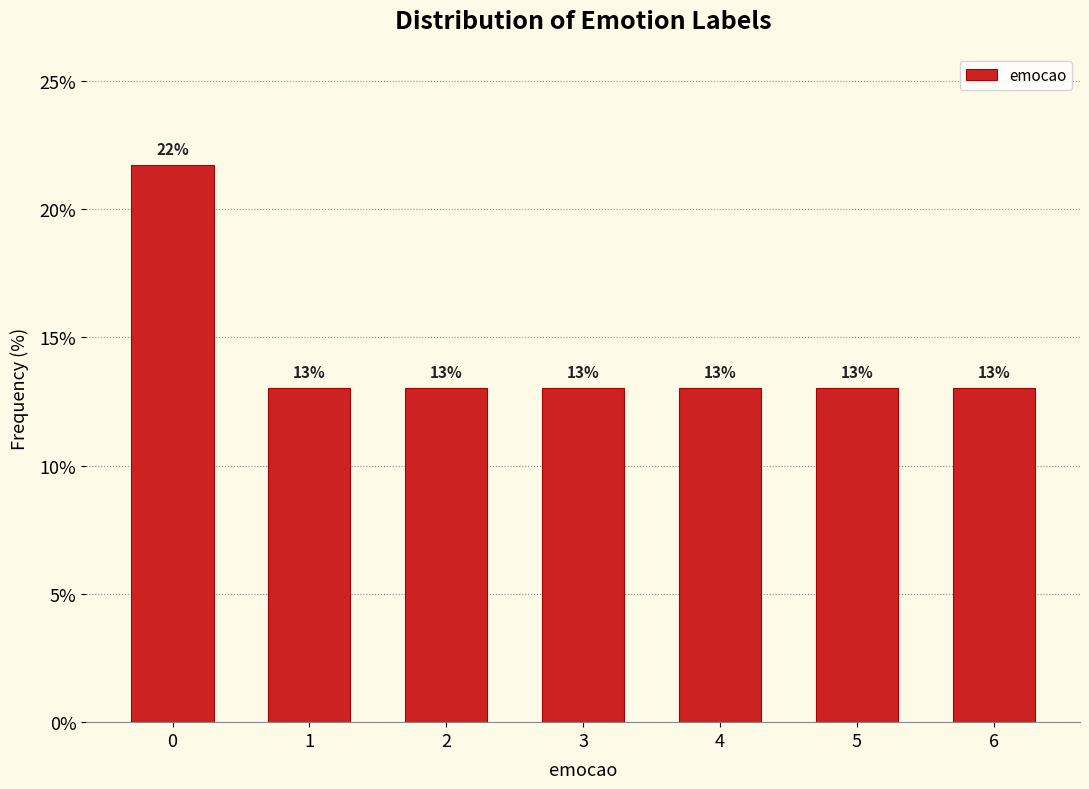

What is the minimum value shown in the chart?

13.0